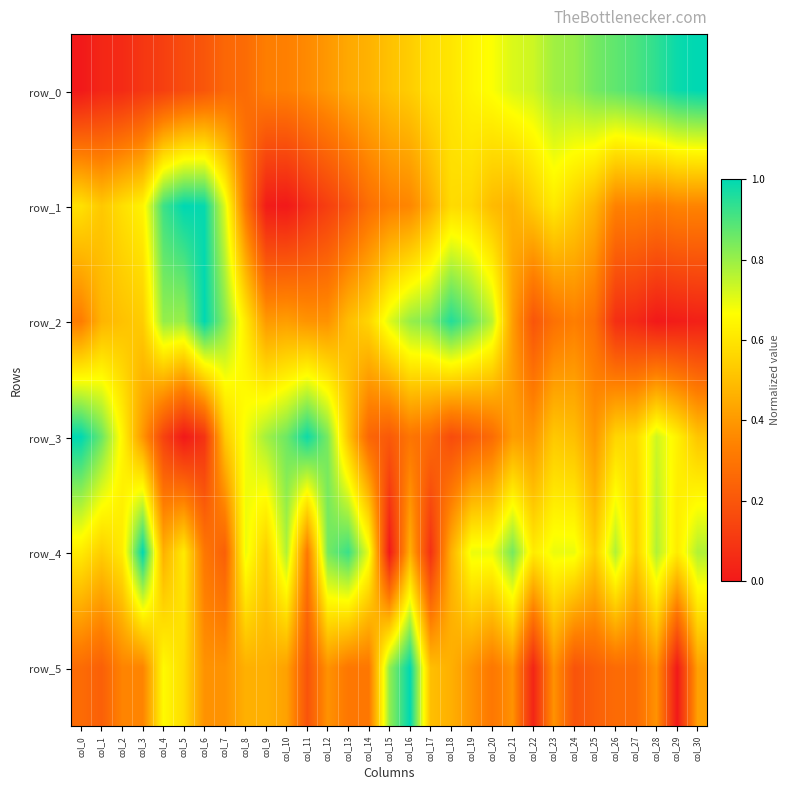

Where is row_4 nearest to the value 0?

col_15